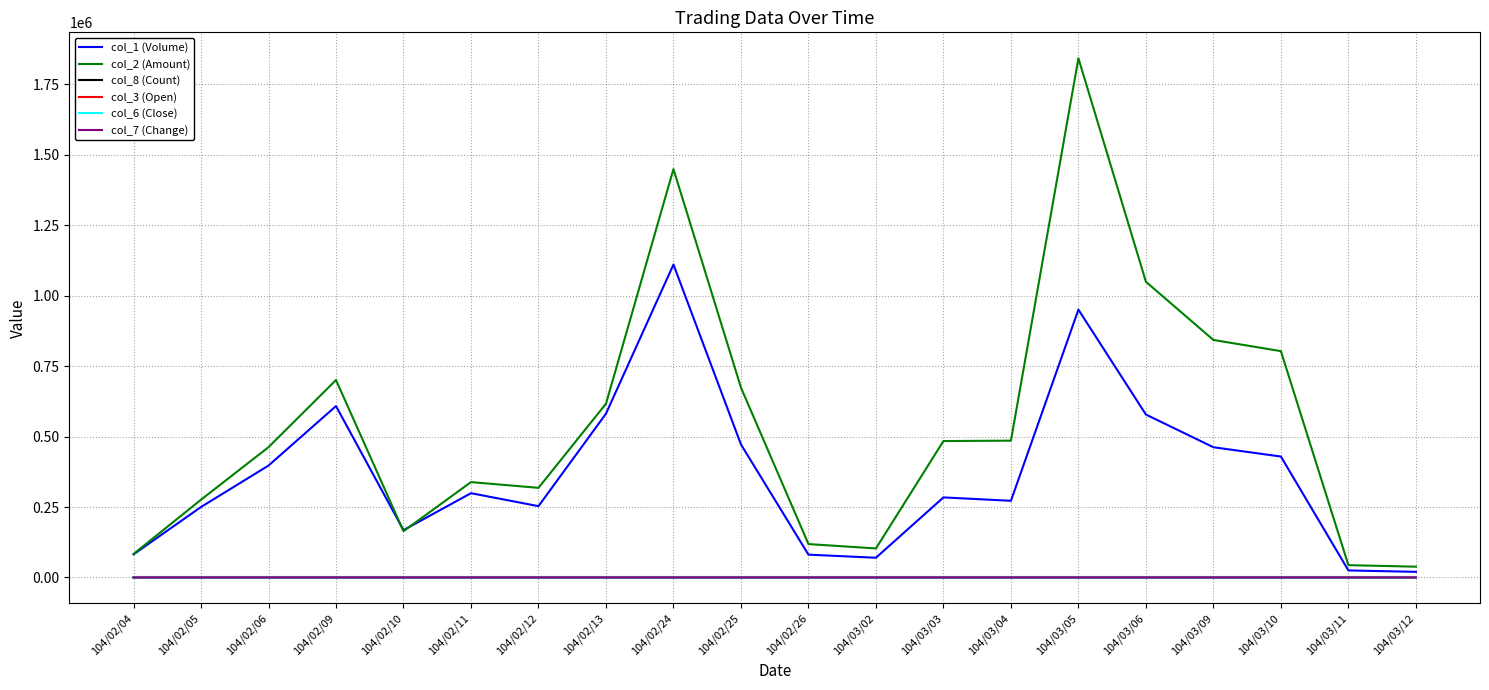

What is the maximum value shown in the chart?

1841640.0